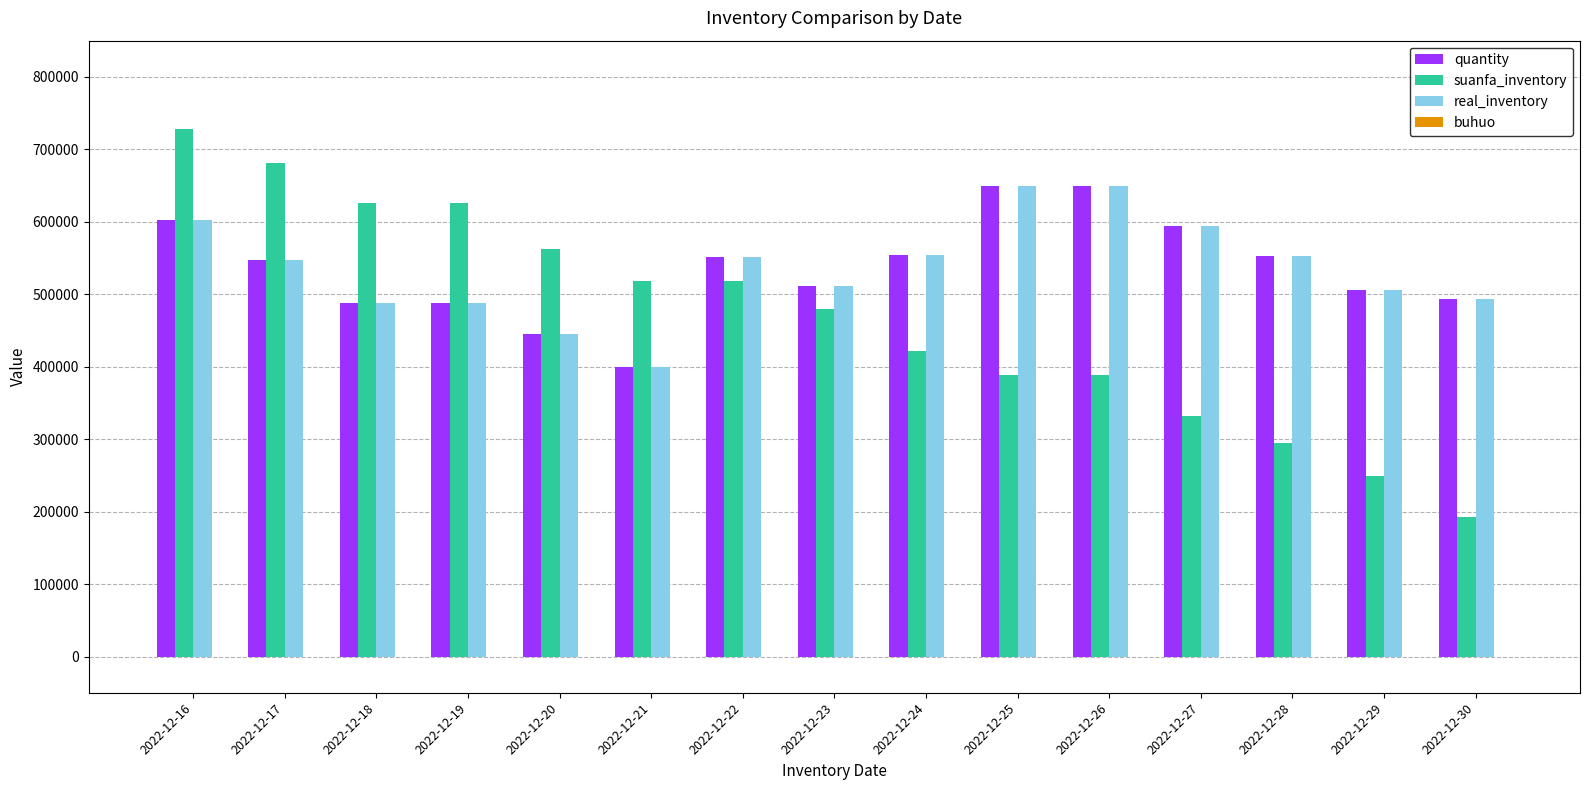

What is the sum of the real_inventory values at 2022-12-19 and 2022-12-20?

932896